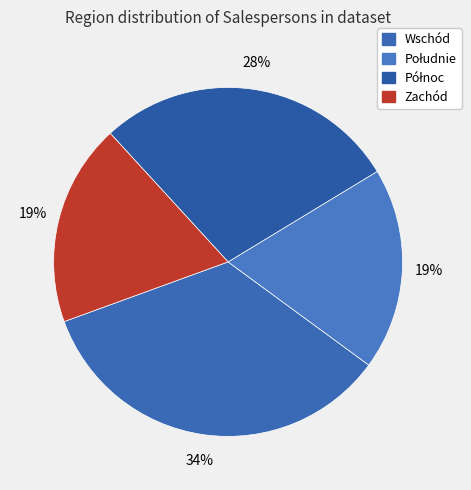

Rank the categories by value from highest to lowest.

Wschód, Północ, Południe, Zachód